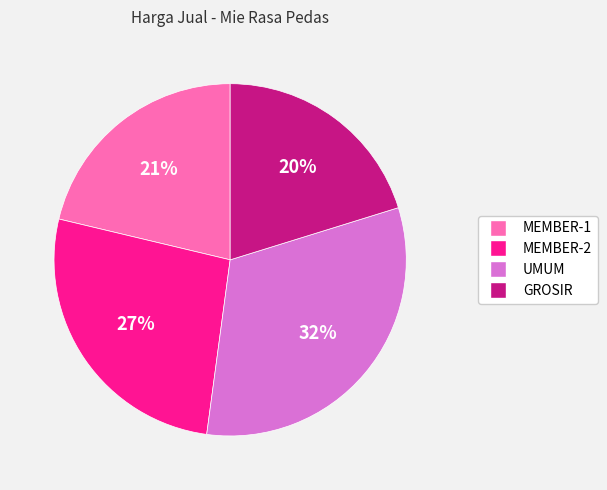

What is the largest slice in the pie chart?

UMUM